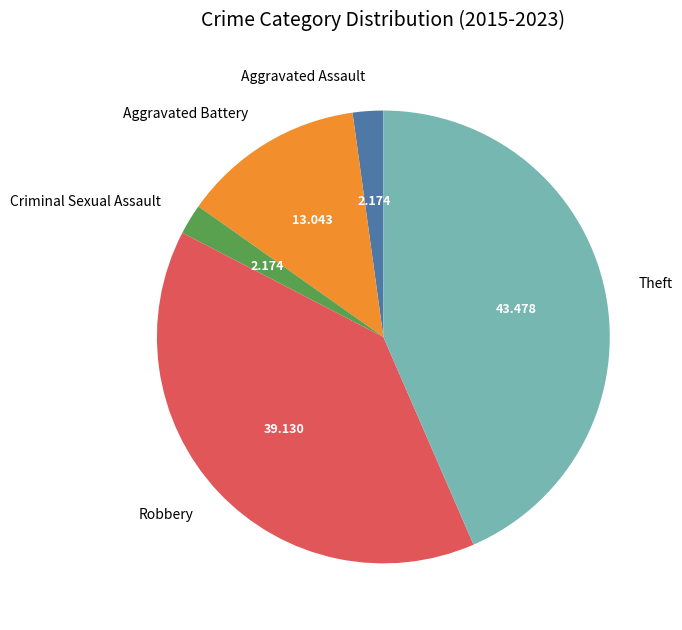

Does Aggravated Assault account for over 50% of the chart?

No